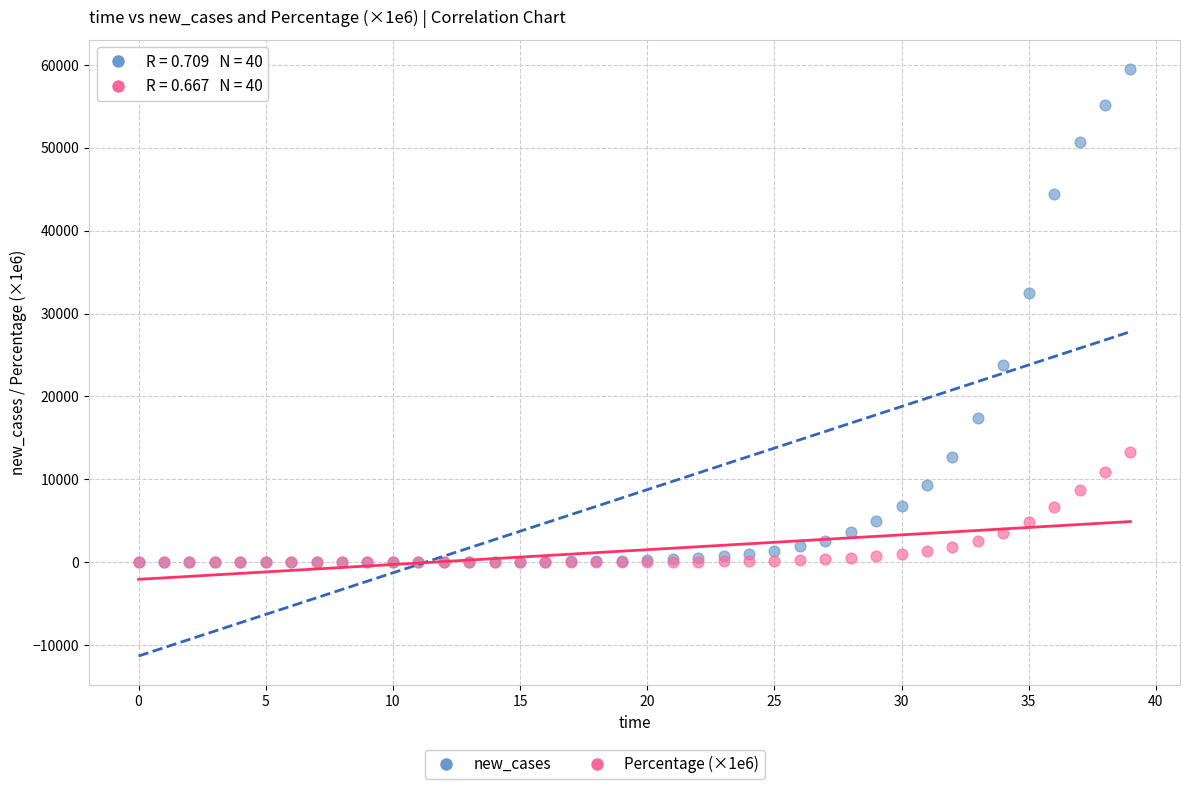

Across all series, what Y value is closest to 29746?

32523.5